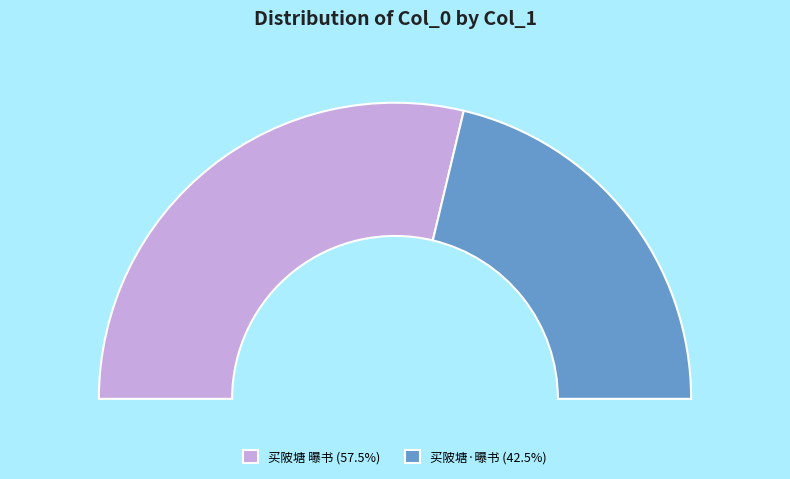

Which slice is the smallest?

买陂塘·曝书